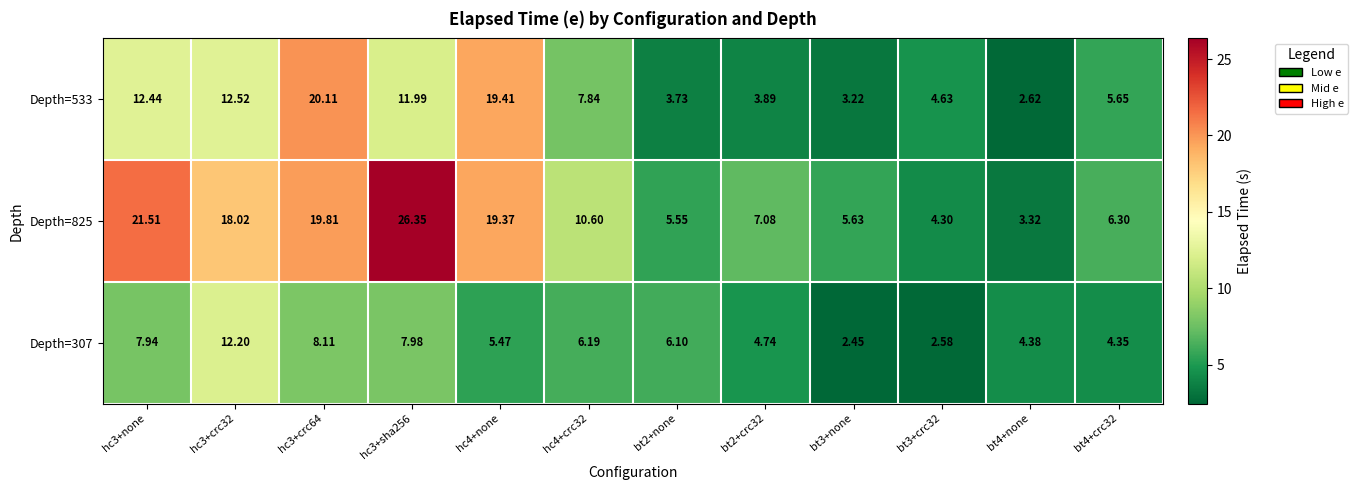

Is the value of Depth=307 at bt3+crc32 greater than the value of Depth=533 at bt3+crc32?

No